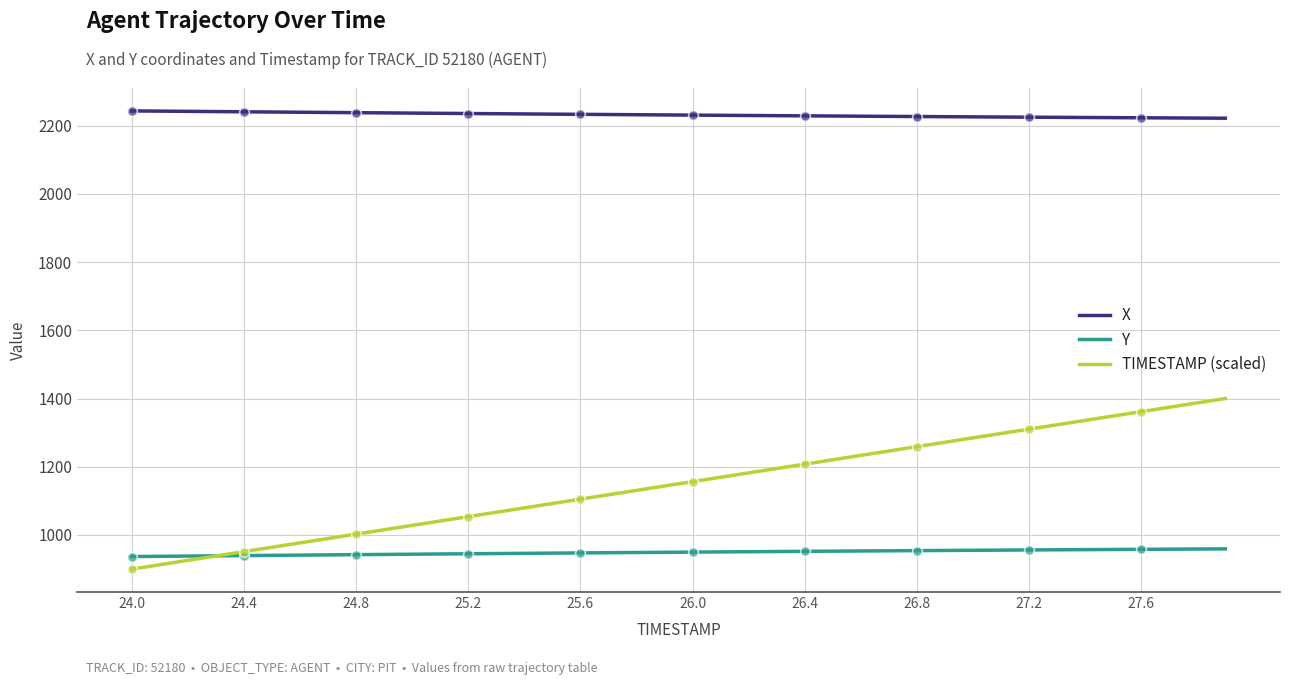

At how many categories does at least one series exceed 1811?

40